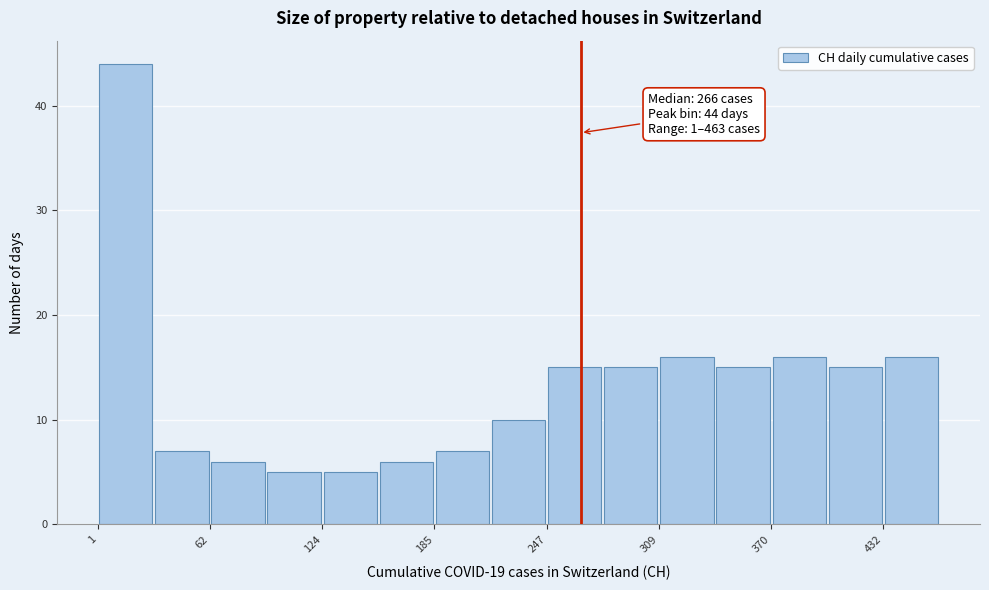

Read against the x-axis, roughly where is the centre of the tallest bar?

20